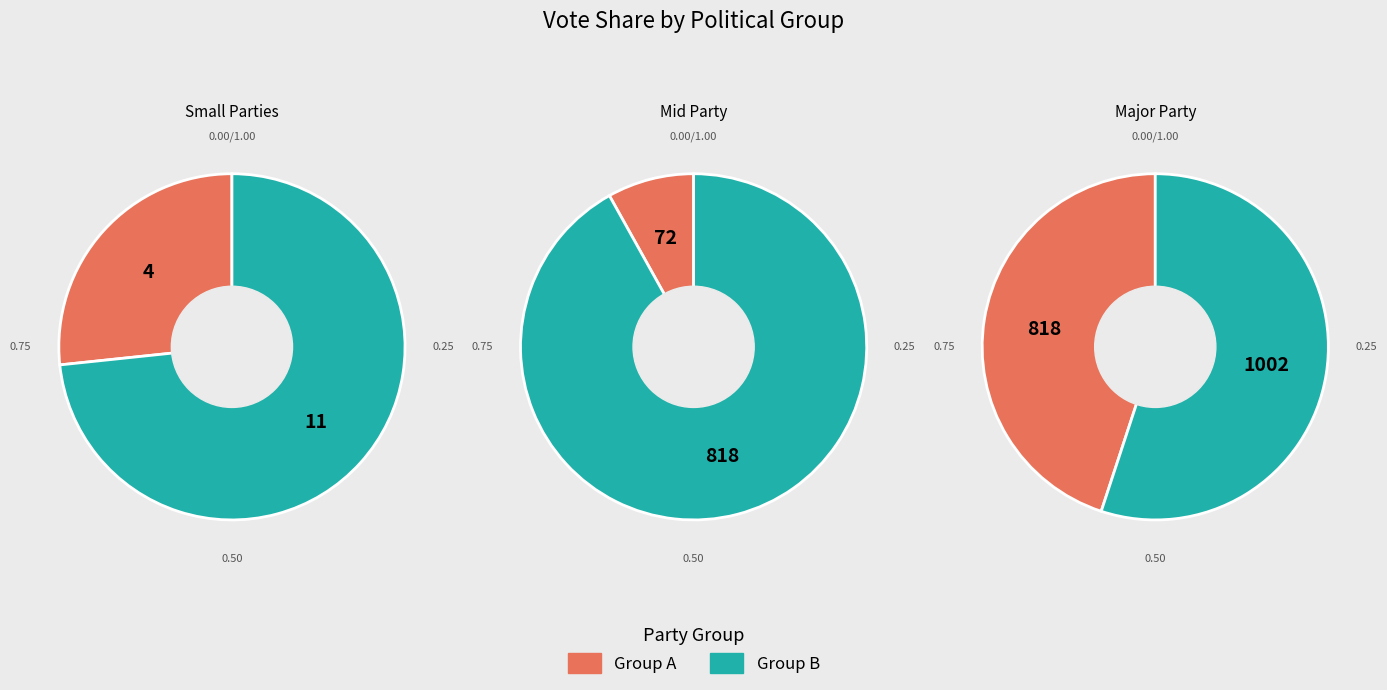

Does any single category account for the majority?

Yes